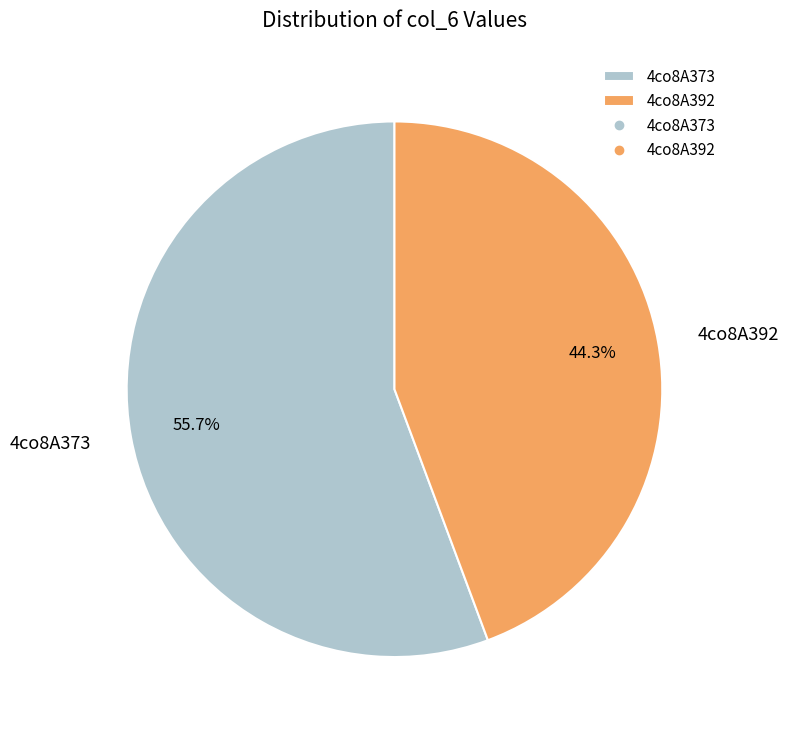

How many slices are in this pie chart?

2